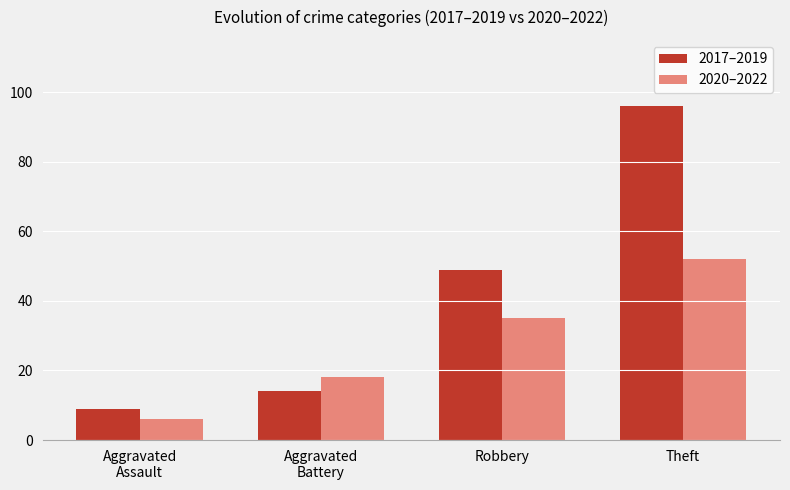

At which label is 2017–2019 closest to 52?

Robbery